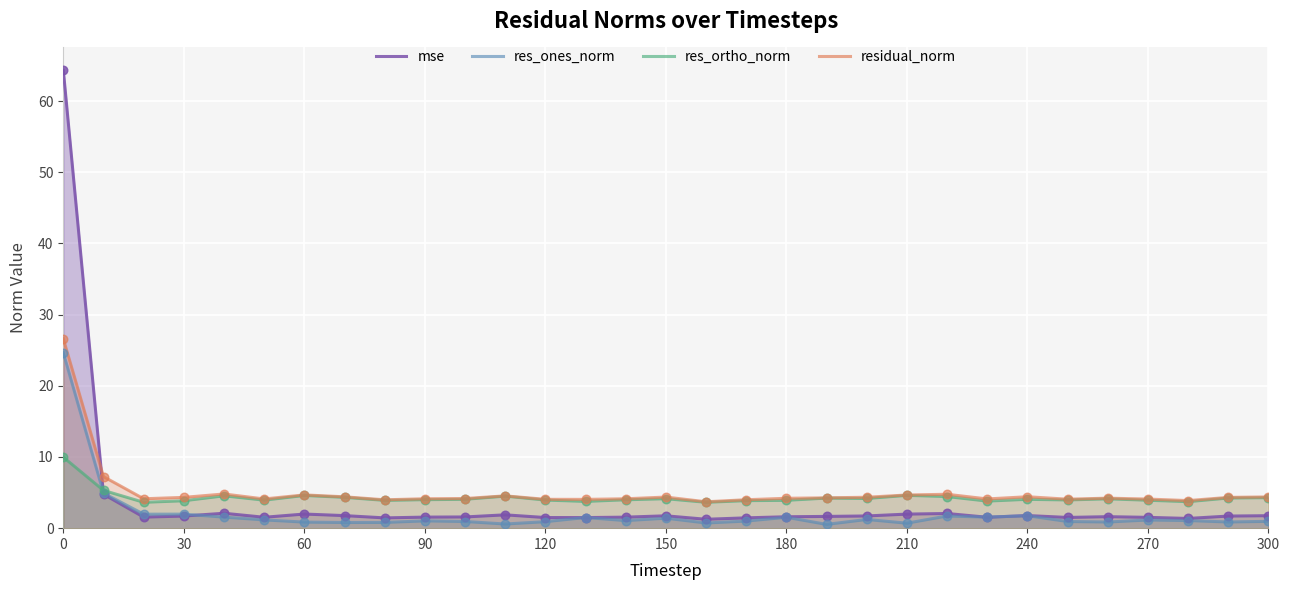

Which series has the widest spread of Y values?

mse